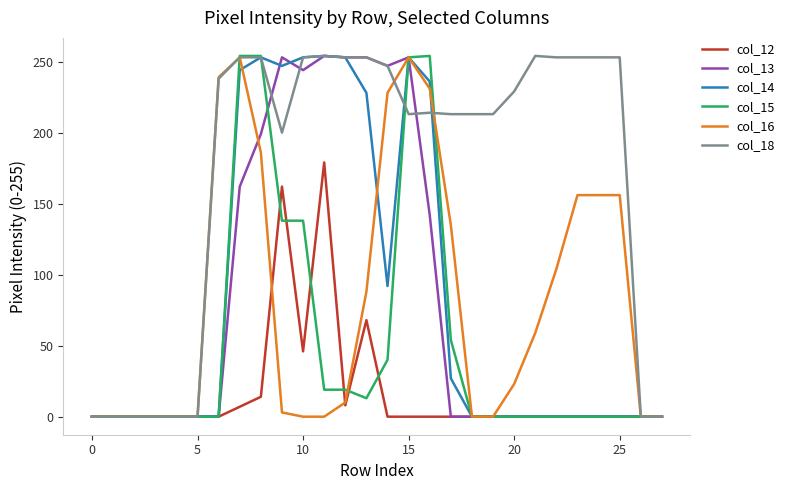

What is the difference between the second highest and second lowest values in the col_14 series?

253